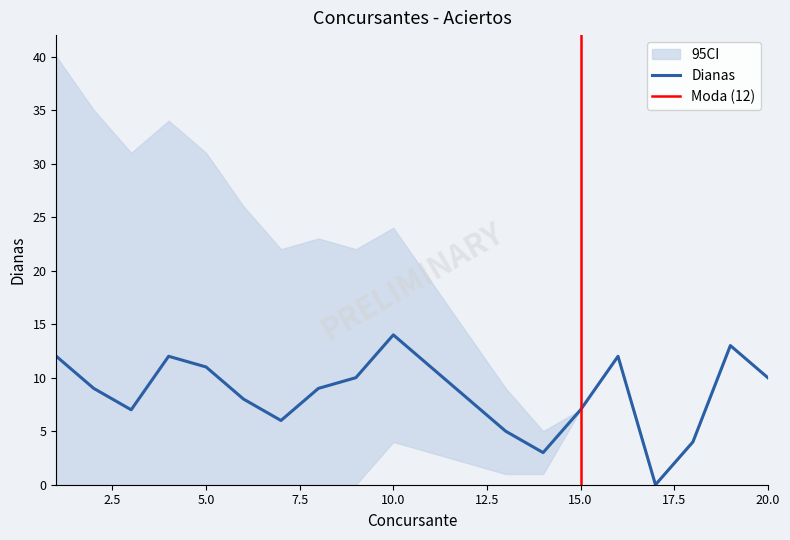

What is the maximum value for Dianas?

14